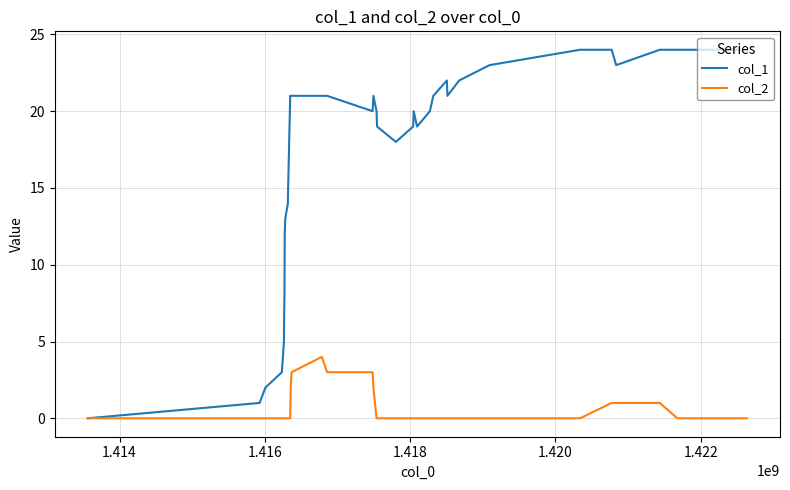

Which series has the largest total across all categories?

col_1